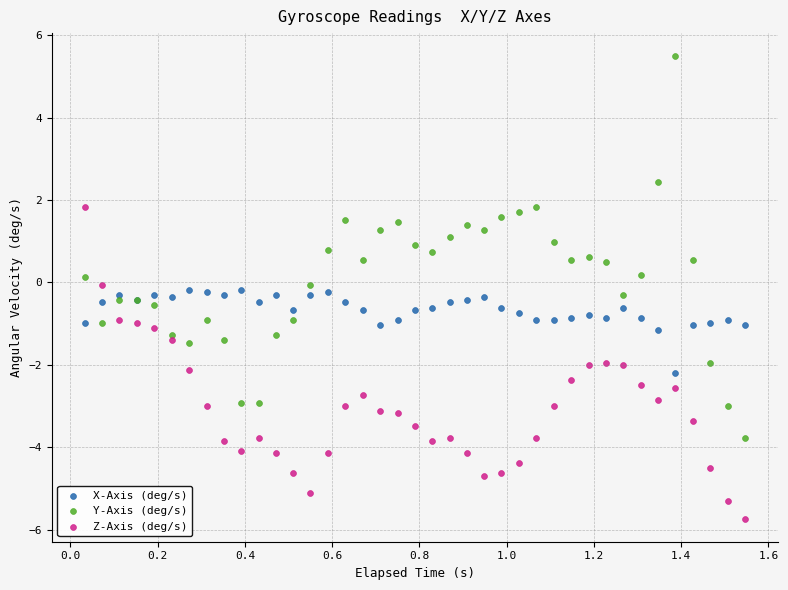

Which series reaches the minimum Y coordinate?

Z-Axis (deg/s)